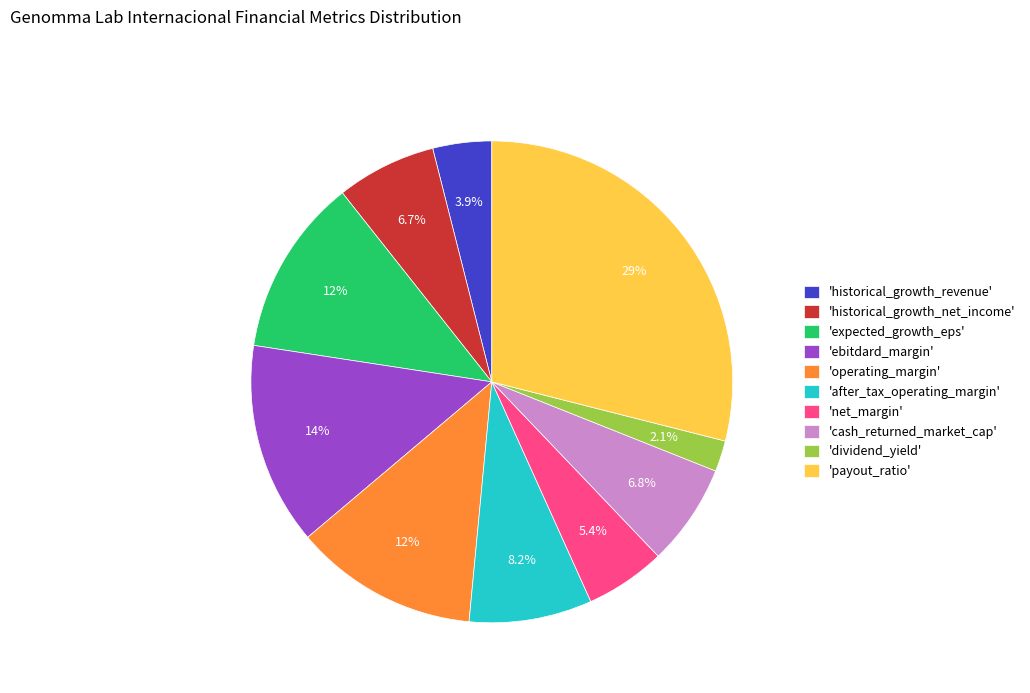

Combined, what portion of the pie is 'ebitdard_margin' and 'net_margin'?

19.0%